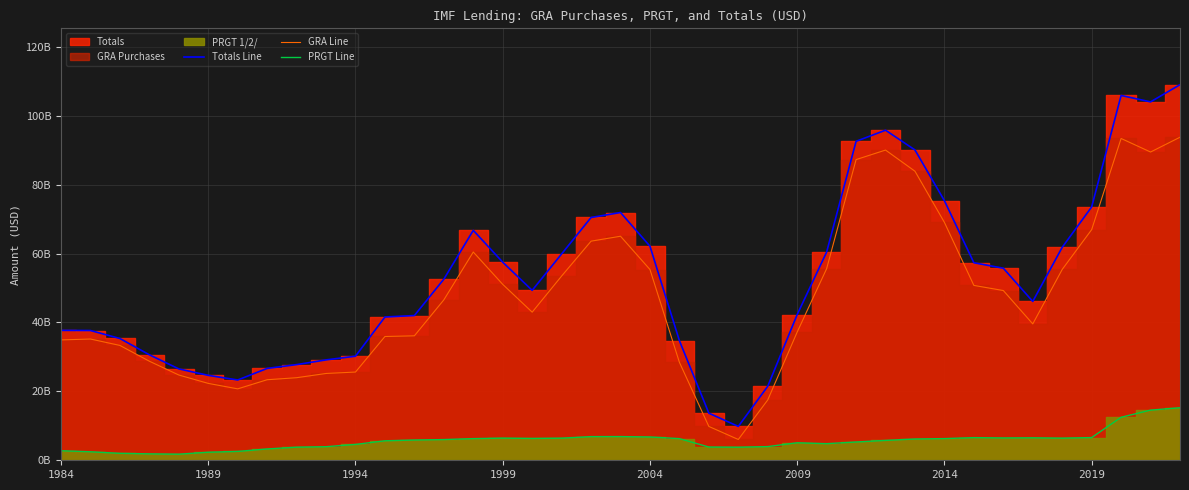

True or false: GRA Line and PRGT Line cross at least once.

False